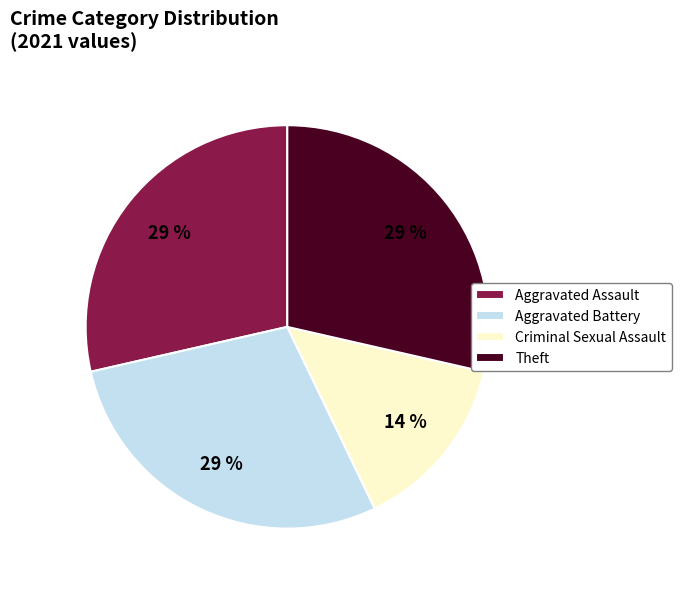

How many segments does this pie chart have?

4